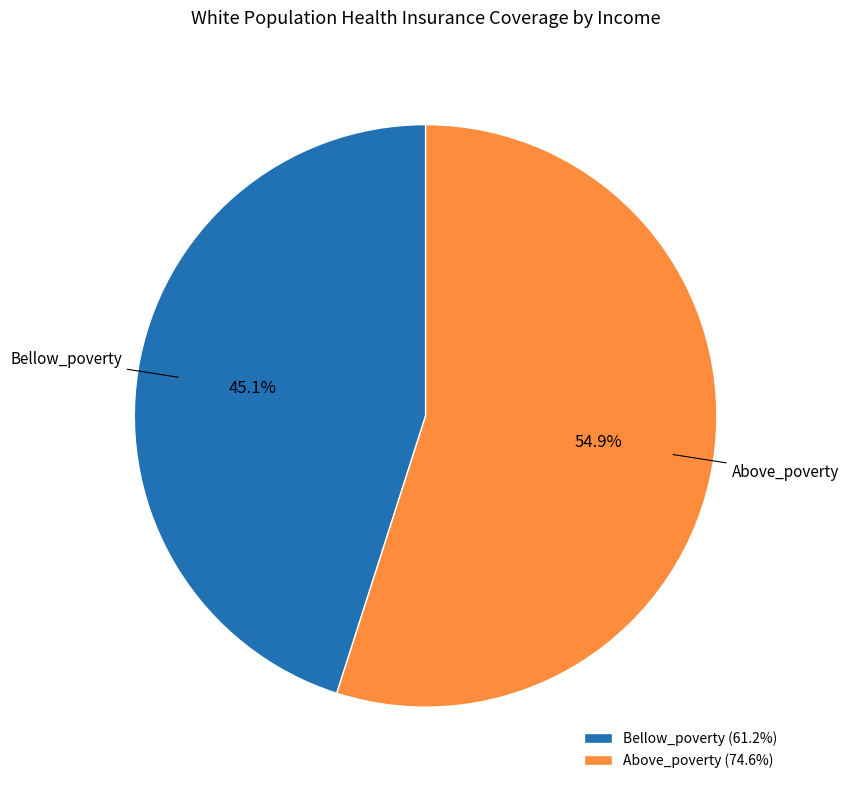

Rank the categories by value from lowest to highest.

Bellow_poverty, Above_poverty